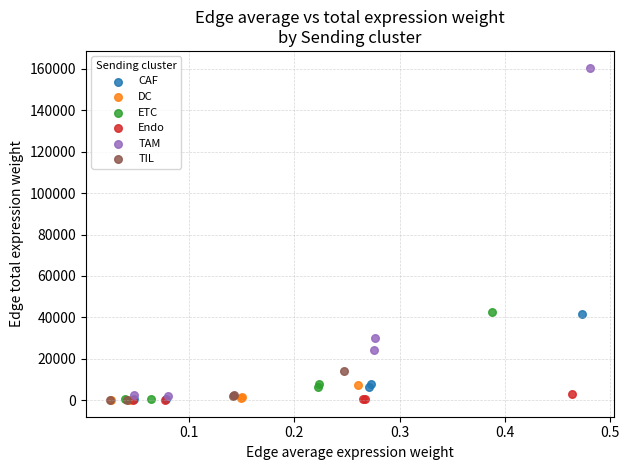

Which series reaches the maximum Y coordinate?

TAM